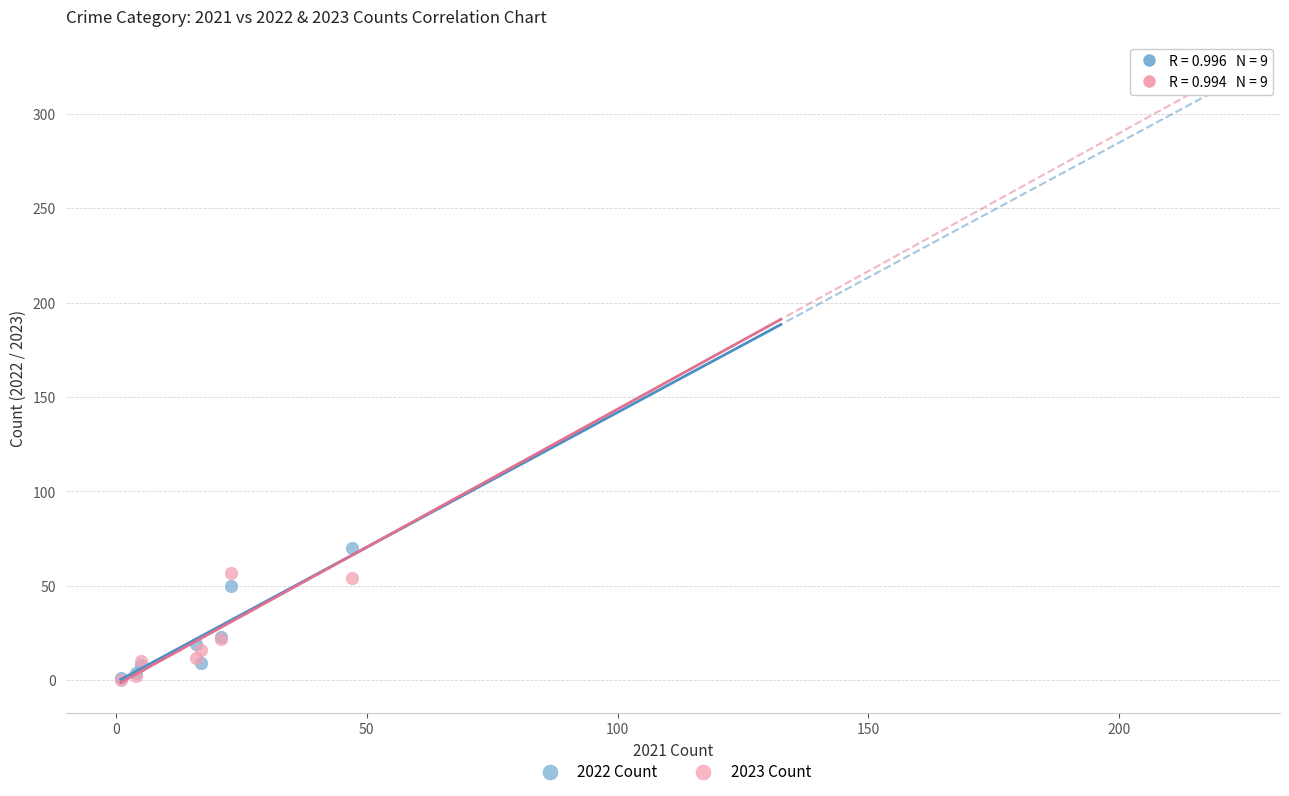

Which series has the widest spread of Y values?

2023 Count